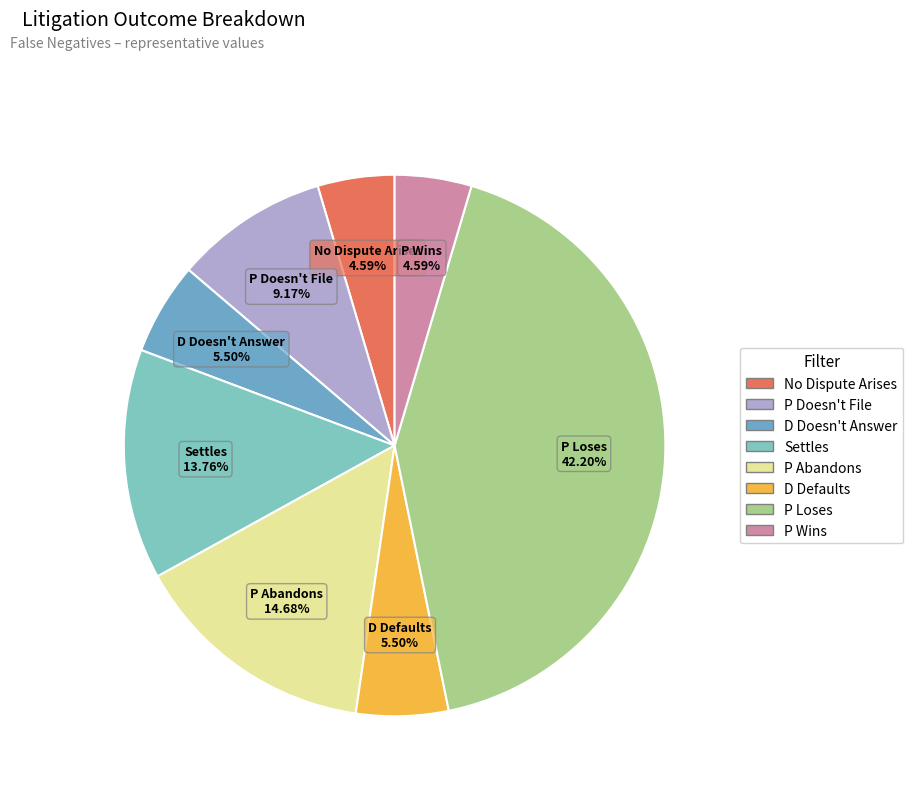

Which has a higher value, P Doesn't File or D Doesn't Answer?

P Doesn't File